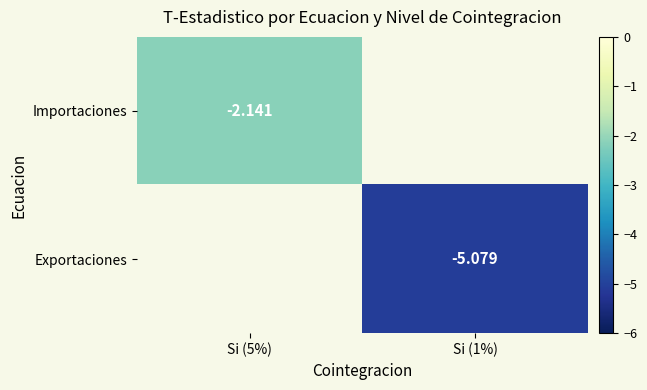

How many data points does each series have?

2